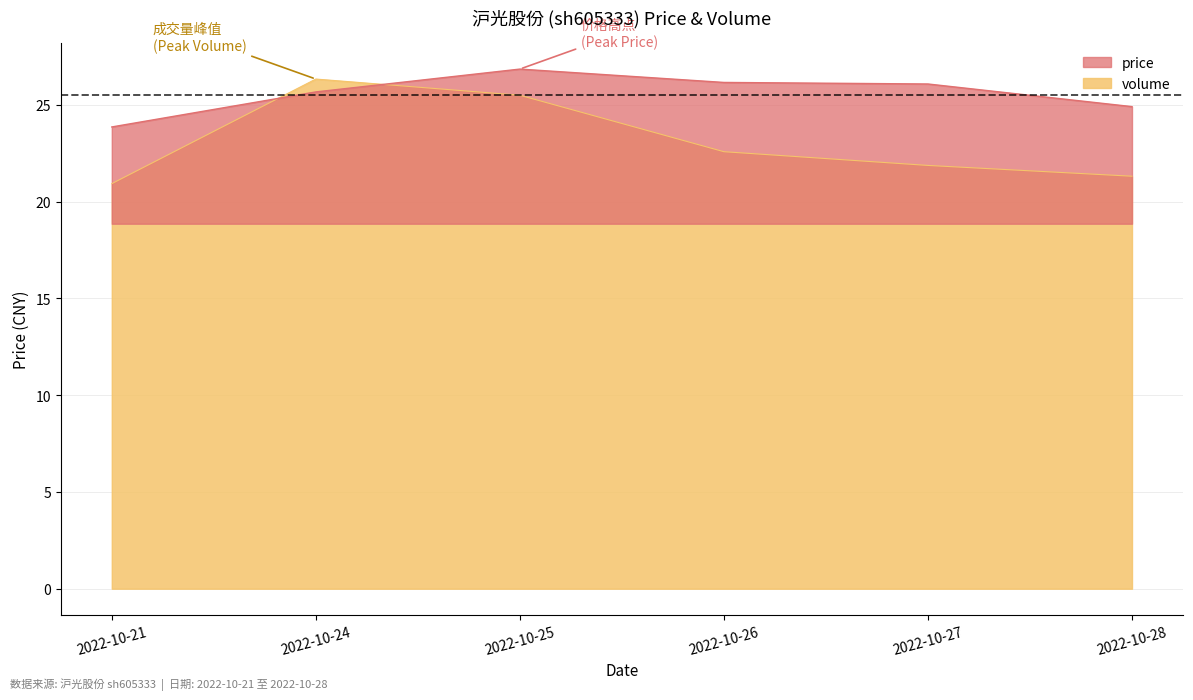

What is the difference between the volume values at 2022-10-25 and 2022-10-24?

0.8